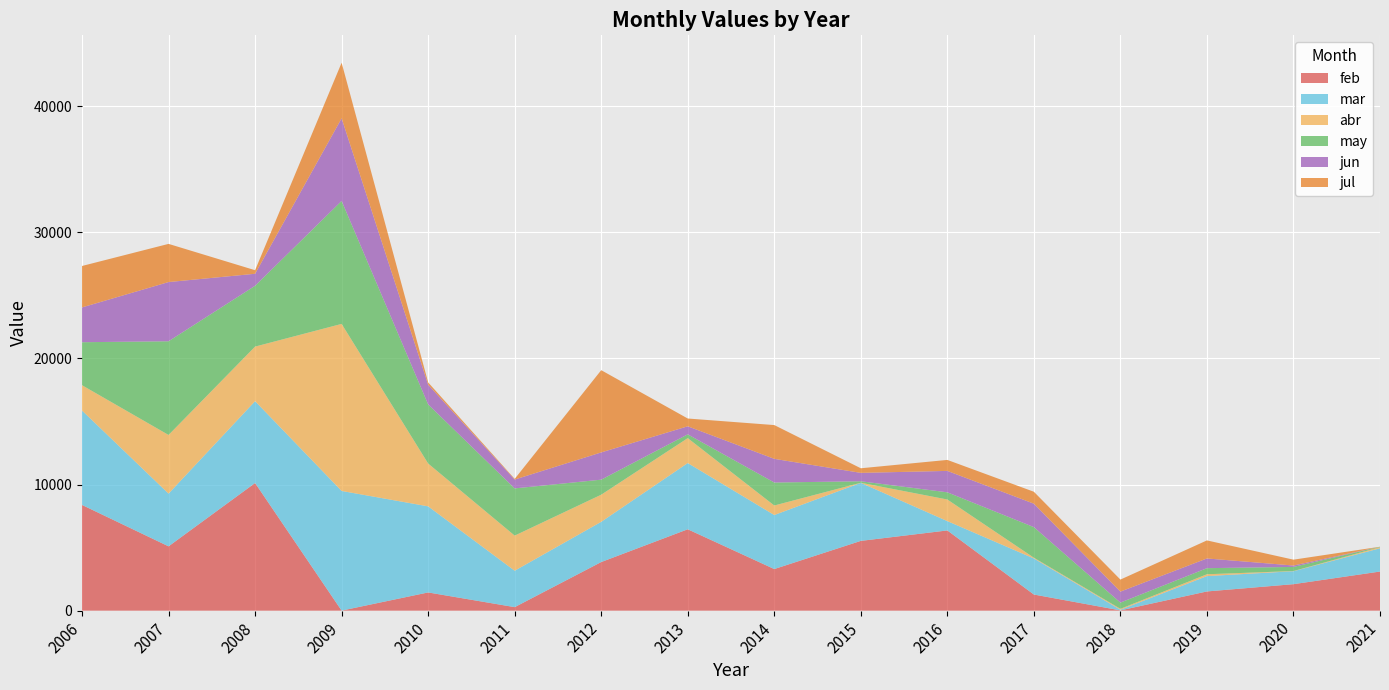

Reading left to right, list all the values displayed in this chart.

feb: 2006=8383.6	2007=5100.7	2008=10122.3	2009=4.7	2010=1445.0	2011=279.5	2012=3854.6	2013=6453.6	2014=3299.4	2015=5533.0	2016=6361.8	2017=1279.8	2018=22.1	2019=1523.6	2020=2100.8	2021=3102.6
mar: 2006=7485.3	2007=4180.9	2008=6489.4	2009=9488.4	2010=6826.0	2011=2887.2	2012=3189.6	2013=5252.1	2014=4283.6	2015=4603.0	2016=738.8	2017=2858.2	2018=48.5	2019=1218.0	2020=1026.9	2021=1844.8
abr: 2006=2008.1	2007=4651.2	2008=4329.1	2009=13247.2	2010=3397.1	2011=2785.1	2012=2151.5	2013=1975.8	2014=756.5	2015=8.2	2016=1714.5	2017=61.4	2018=74.0	2019=145.1	2020=15.2	2021=92.5
may: 2006=3409.7	2007=7430.2	2008=4822.8	2009=9750.2	2010=4685.7	2011=3743.7	2012=1192.6	2013=300.2	2014=1821.8	2015=116.4	2016=569.4	2017=2424.9	2018=494.9	2019=483.1	2020=326.1	2021=29.4
jun: 2006=2760.1	2007=4694.1	2008=951.2	2009=6552.6	2010=1563.7	2011=700.4	2012=2160.1	2013=637.3	2014=1877.3	2015=665.4	2016=1697.9	2017=1858.4	2018=870.5	2019=769.7	2020=109.8	2021=0.0
jul: 2006=3285.8	2007=3027.2	2008=282.1	2009=4406.5	2010=179.9	2011=52.6	2012=6521.2	2013=618.2	2014=2677.8	2015=365.3	2016=871.0	2017=946.6	2018=954.5	2019=1430.7	2020=464.8	2021=0.0